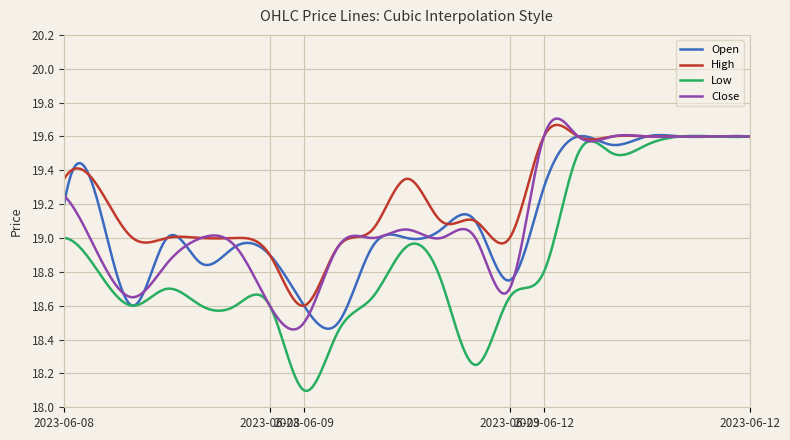

Which series has the largest total across all categories?

High